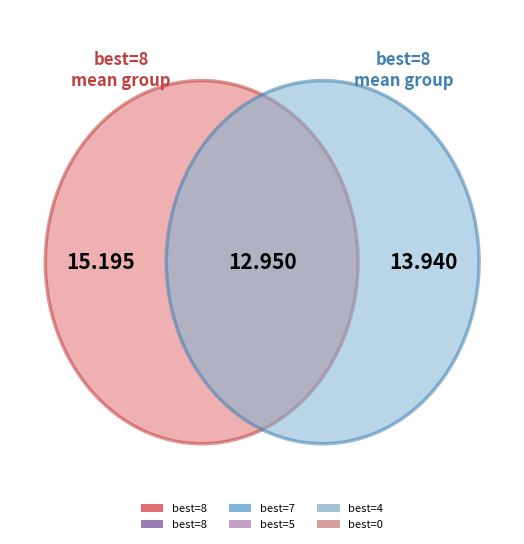

To the nearest percent, what is the difference between the largest and smallest slice percentages?

8%